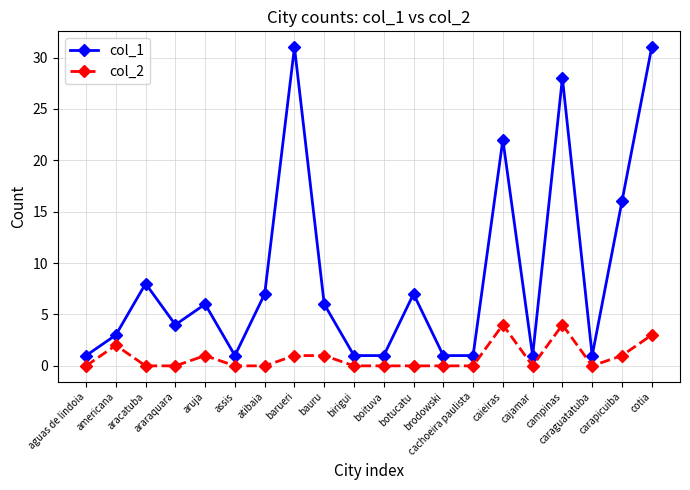

Reading right to left, what are all the values shown in this chart?

col_1: cotia=31	carapicuiba=16	caraguatatuba=1	campinas=28	cajamar=1	caieiras=22	cachoeira paulista=1	brodowski=1	botucatu=7	boituva=1	birigui=1	bauru=6	barueri=31	atibaia=7	assis=1	aruja=6	araraquara=4	aracatuba=8	americana=3	aguas de lindoia=1
col_2: cotia=3	carapicuiba=1	caraguatatuba=0	campinas=4	cajamar=0	caieiras=4	cachoeira paulista=0	brodowski=0	botucatu=0	boituva=0	birigui=0	bauru=1	barueri=1	atibaia=0	assis=0	aruja=1	araraquara=0	aracatuba=0	americana=2	aguas de lindoia=0